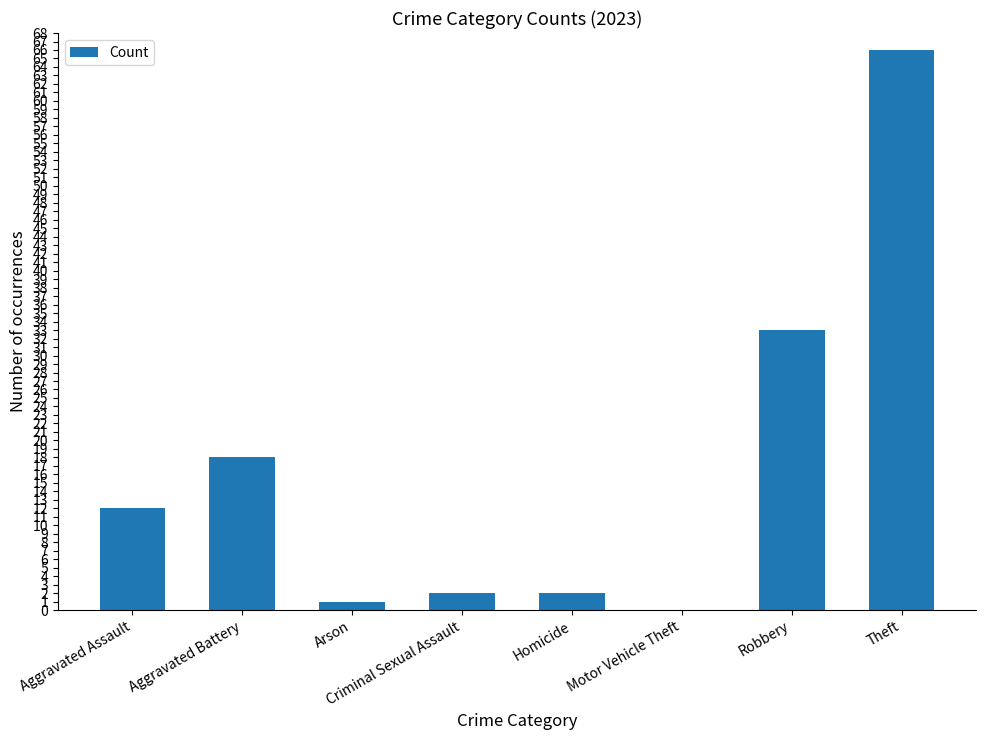

Which label corresponds to the largest value in the chart?

Theft